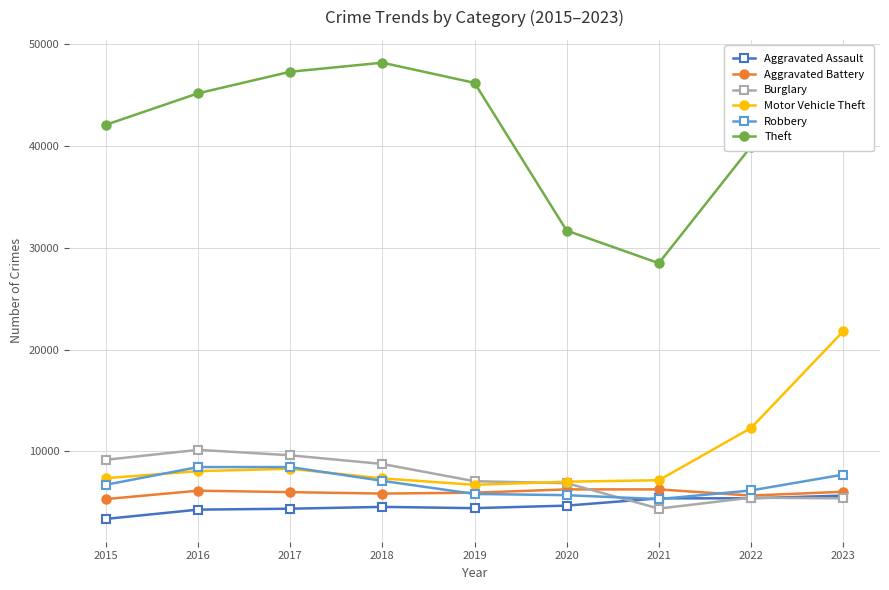

At which label does Motor Vehicle Theft reach its peak?

2023